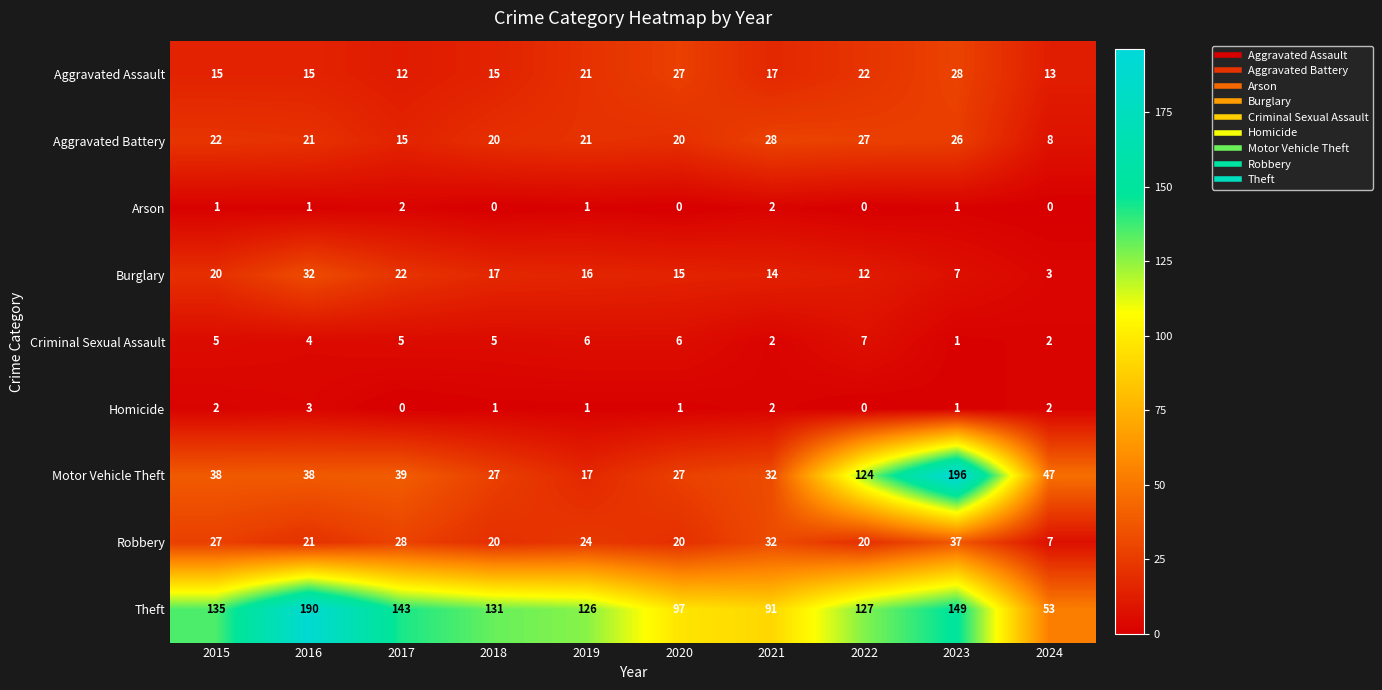

What is the maximum value for Aggravated Battery?

28